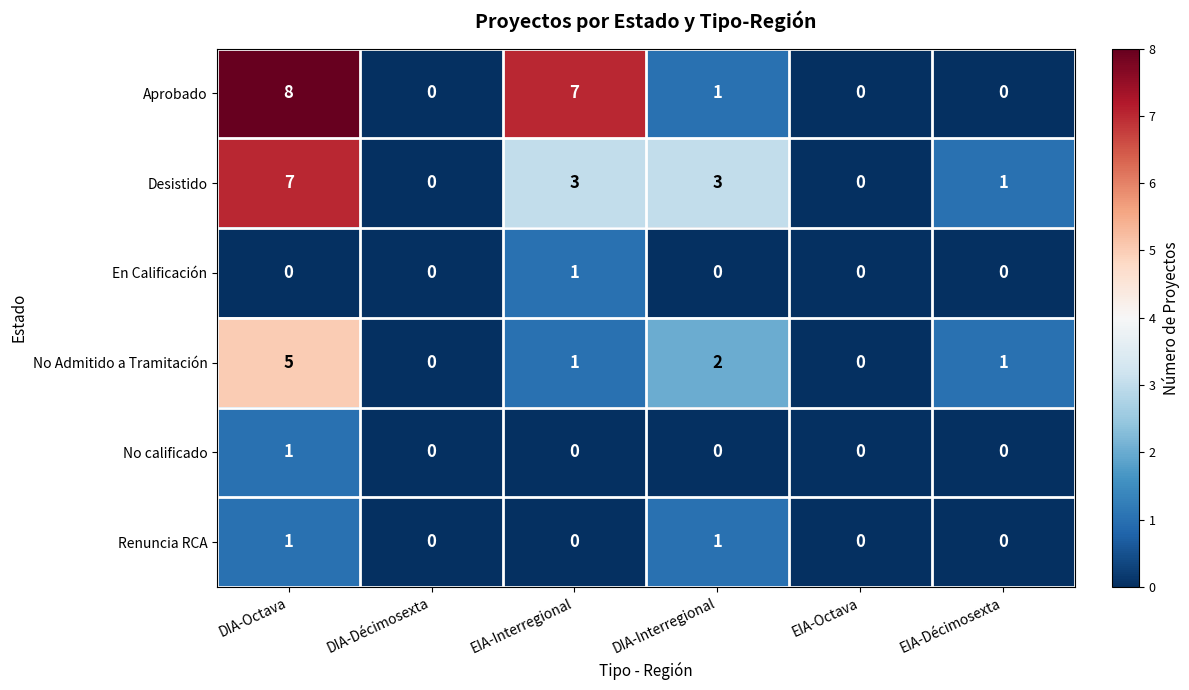

Which series changed the most between EIA-Interregional and EIA-Octava?

Aprobado